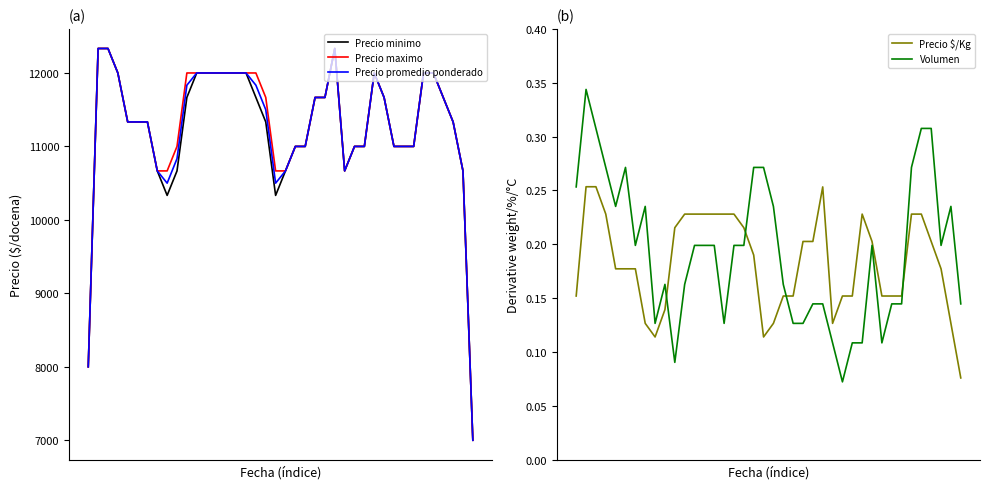

Between 23 and 4, which is larger?

23